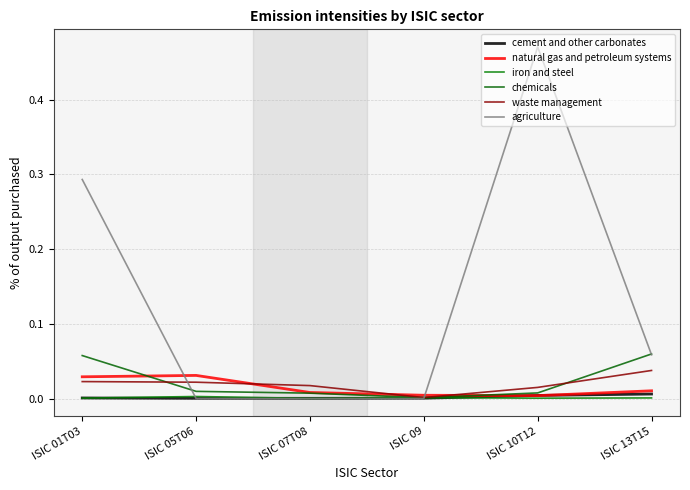

At which category does natural gas and petroleum systems reach its first local valley?

ISIC 10T12